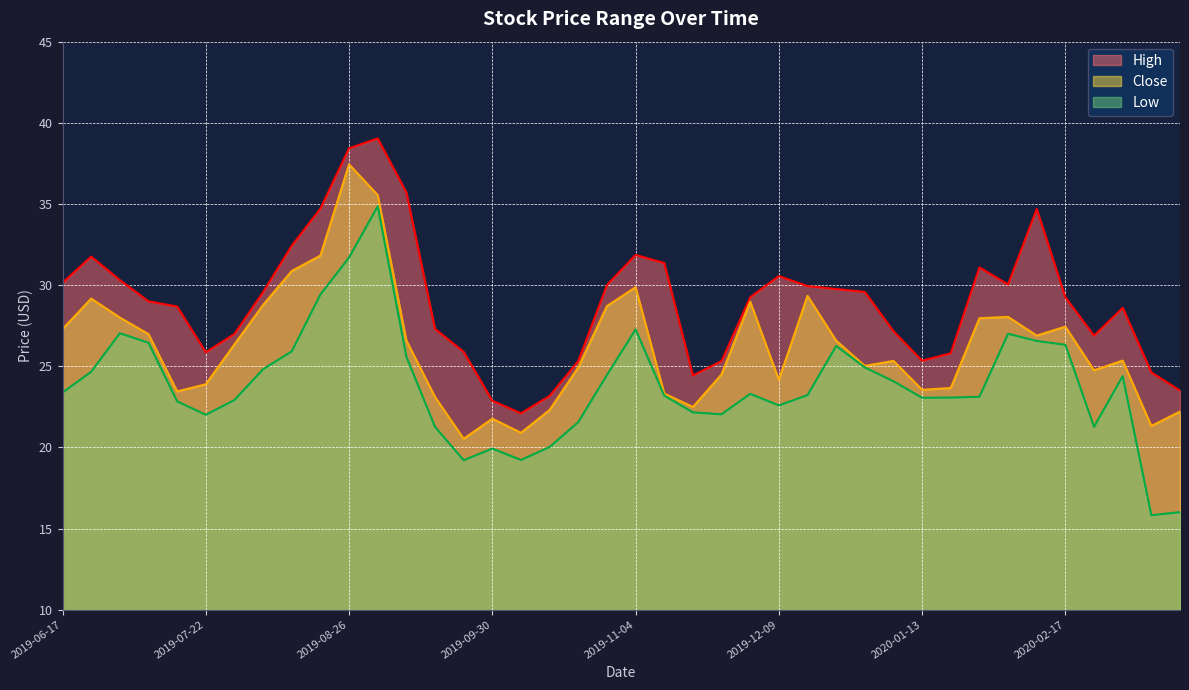

How many values in the Low series exceed 23?

25